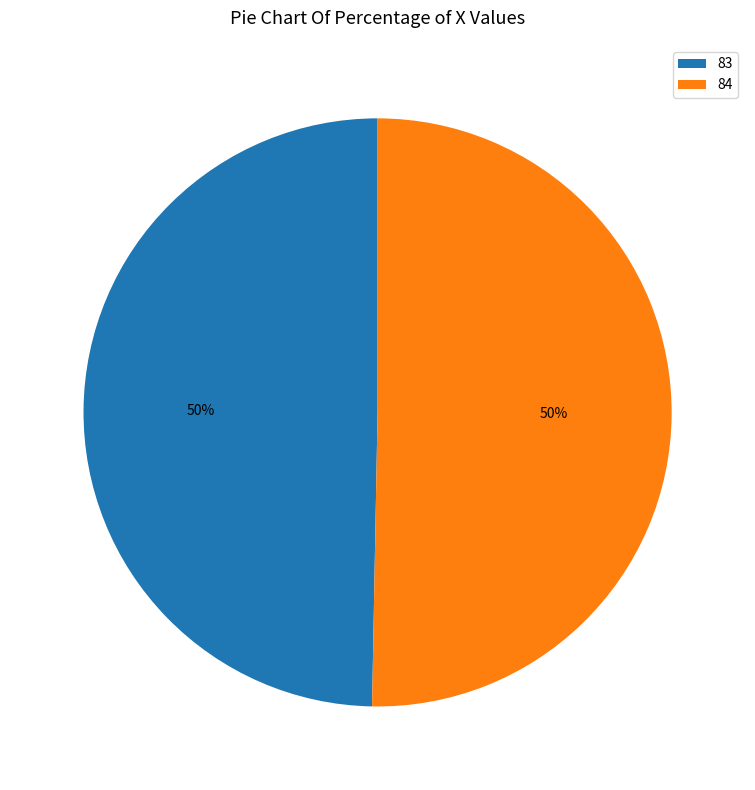

Is the sum of 84 and 83 greater than half?

Yes